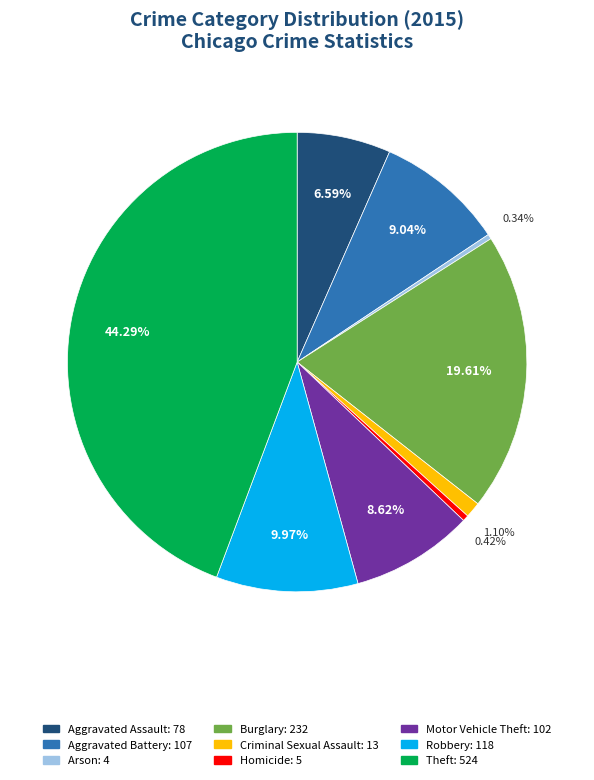

What portion of the pie excludes Theft?

55.7%